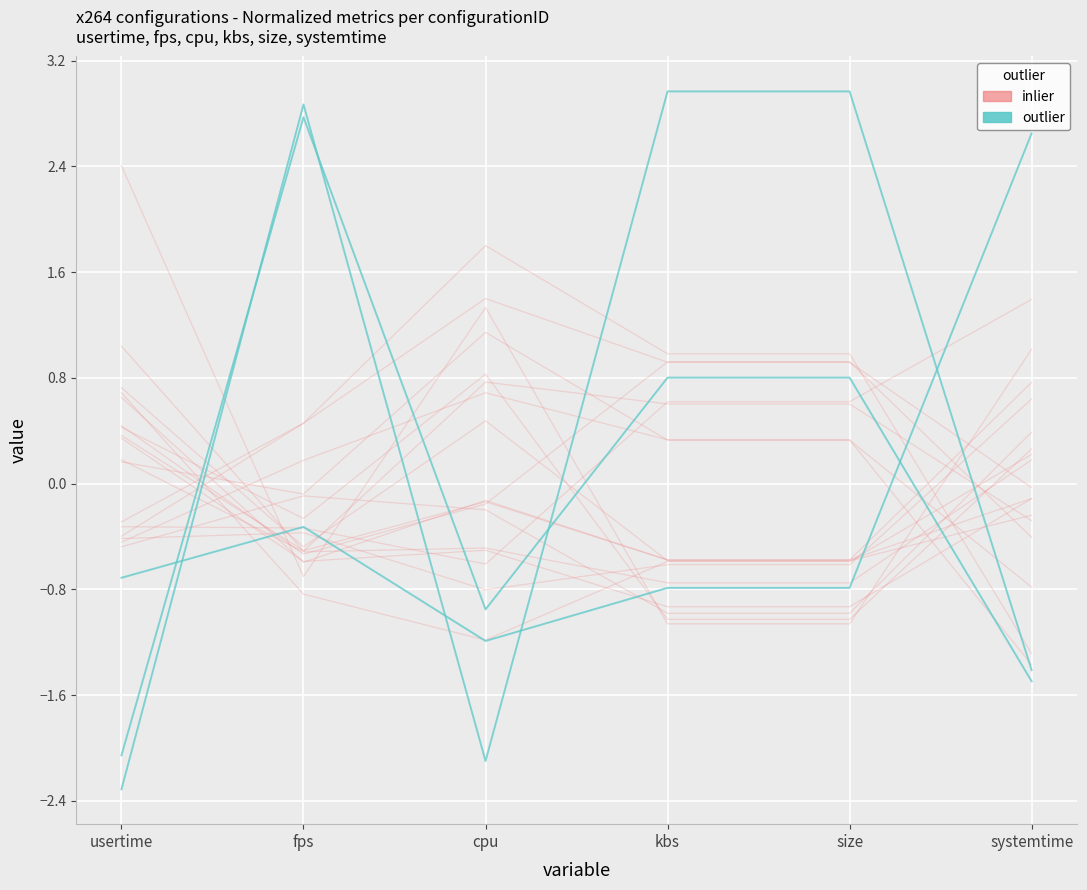

List the series in order of their peak value, lowest first.

inlier, outlier